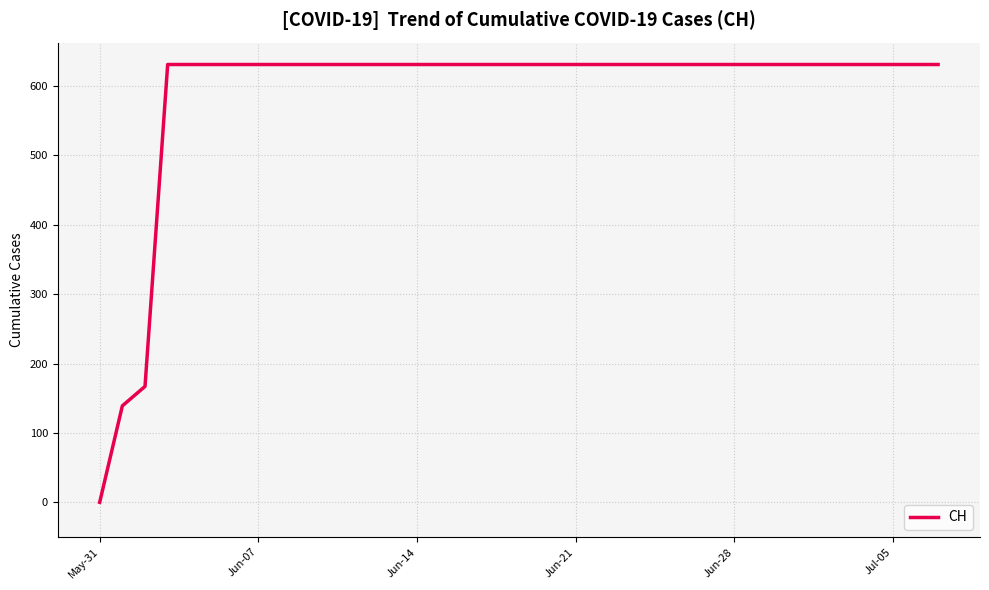

What is the difference between the maximum and minimum values?

631